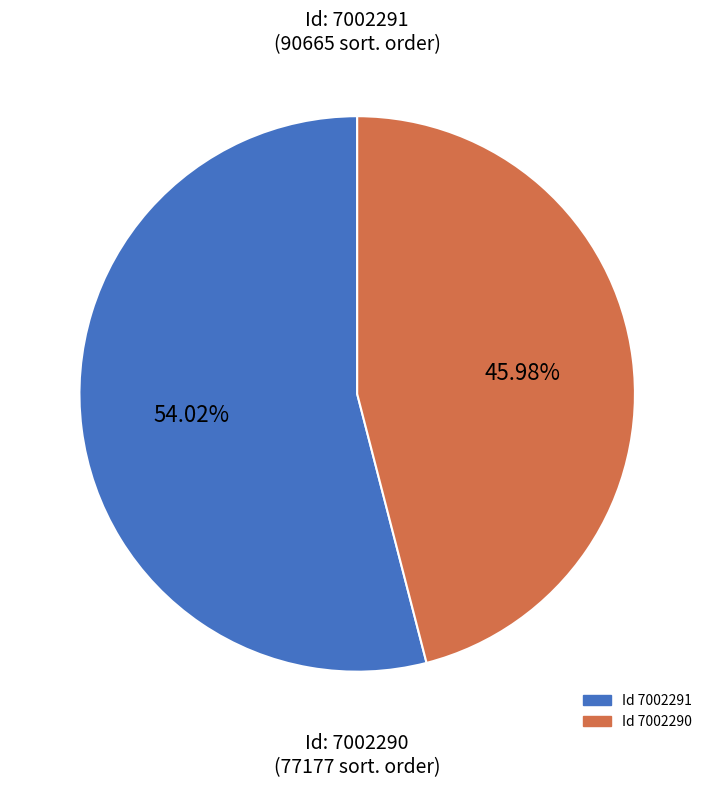

Is there a majority slice in this chart?

Yes